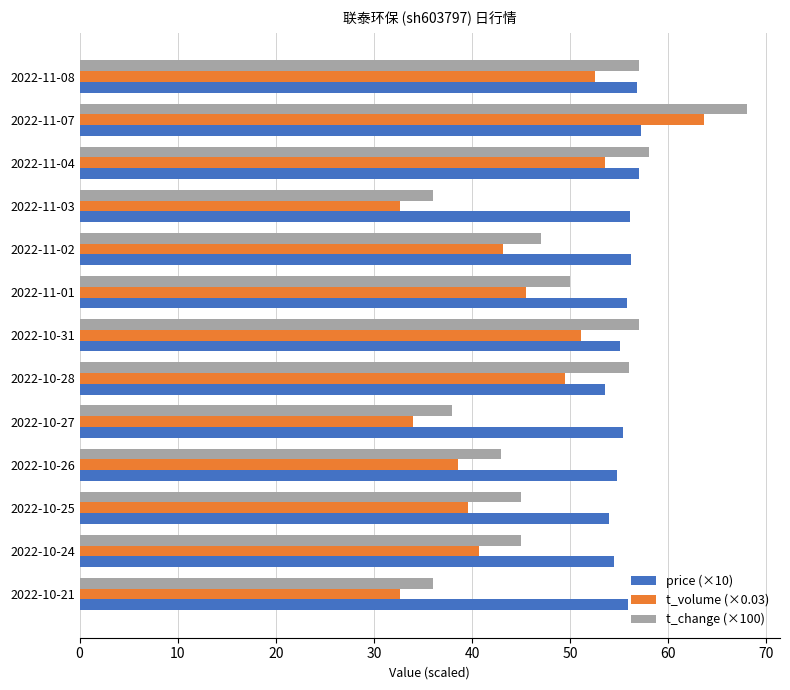

What is the greatest value displayed?

68.0